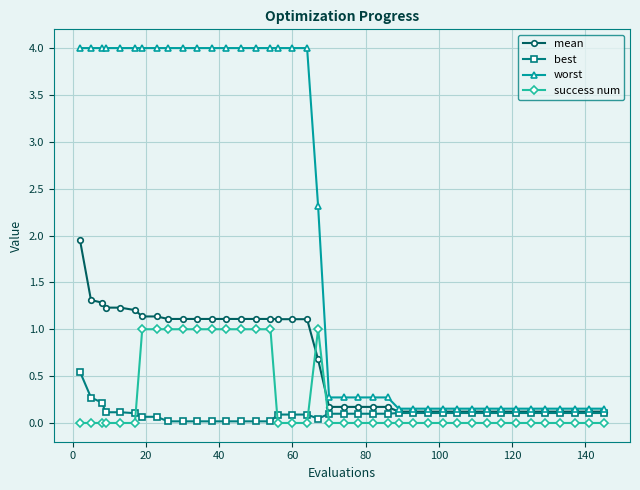

What is the value of the success num point at the 13th from the left?

1.0